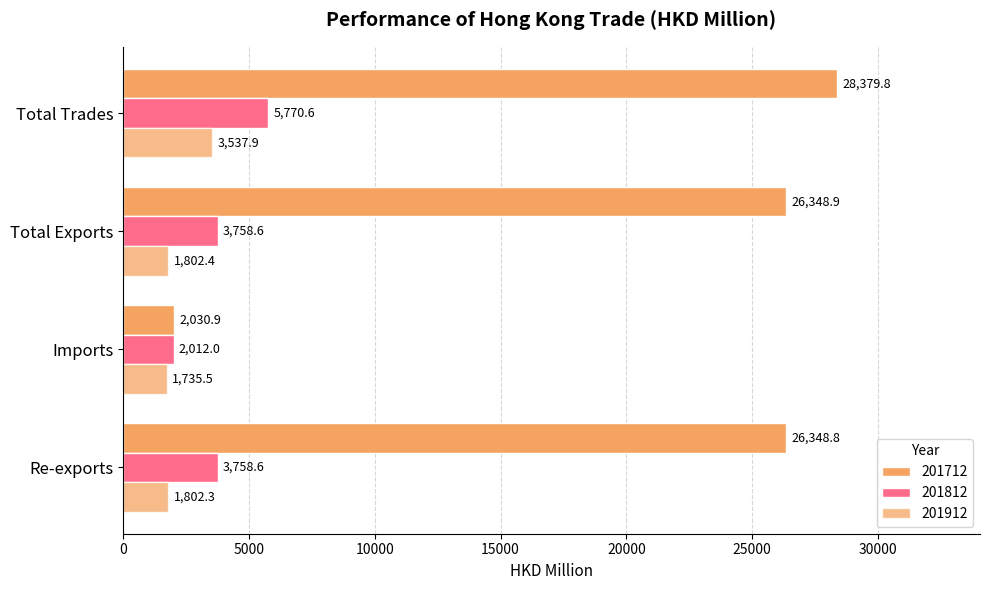

What is the difference between the maximum and minimum values in the 201812 series?

3758.6